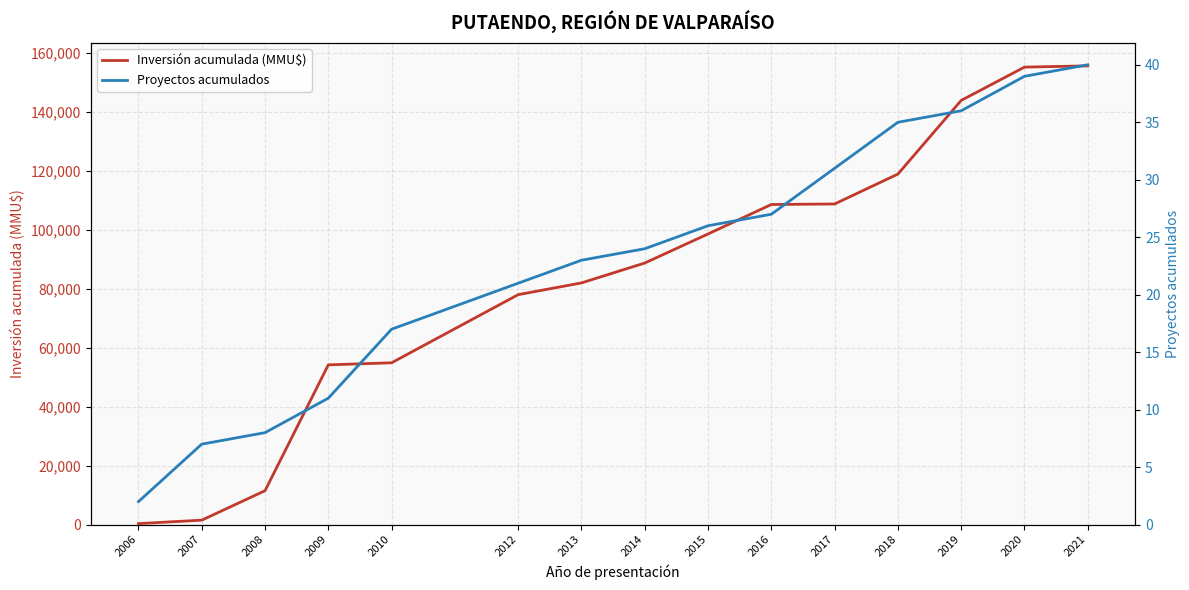

The Inversión acumulada (MMU$) series shows 114589 at 2013. True or false?

False